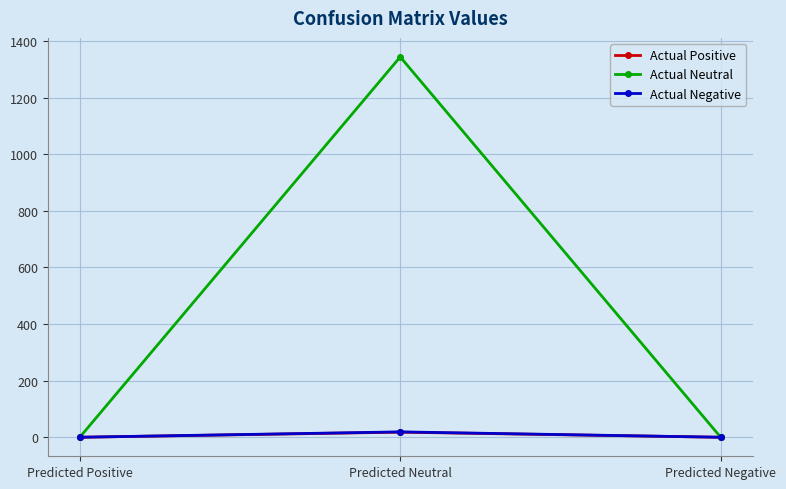

Does the chart display data point markers on the line(s)?

Yes